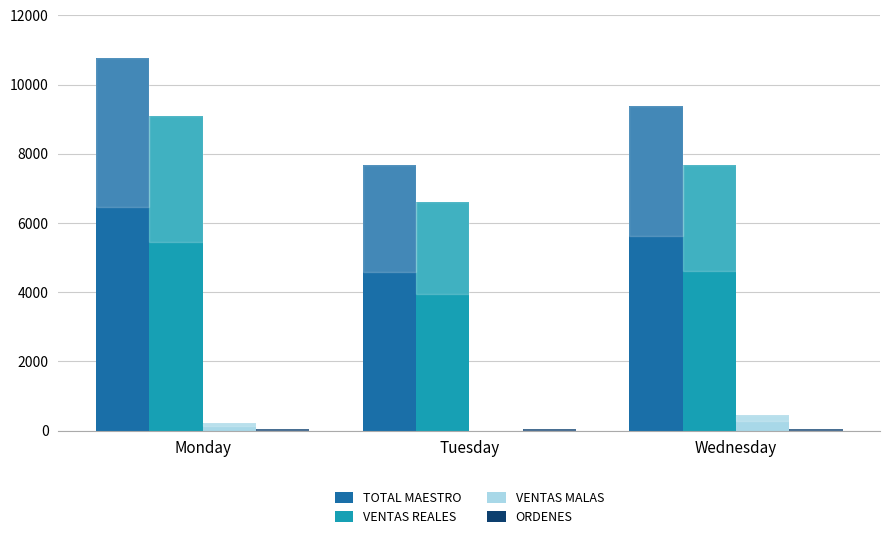

Between Tuesday and Wednesday, which series saw the biggest shift?

TOTAL MAESTRO